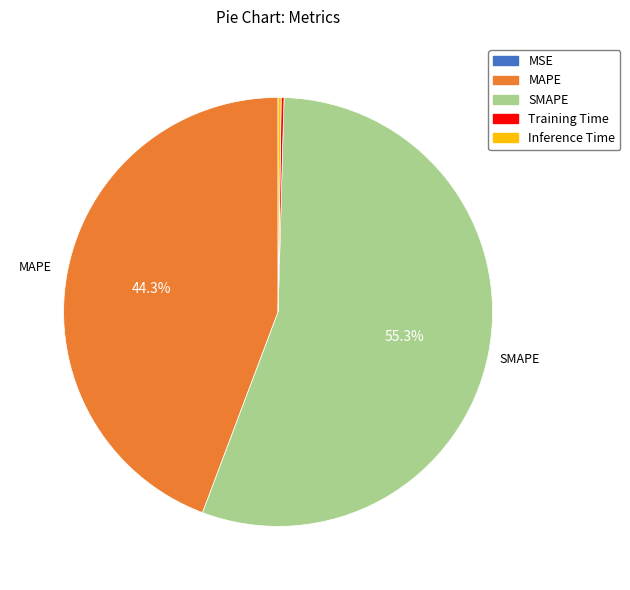

What is the largest slice in the pie chart?

SMAPE